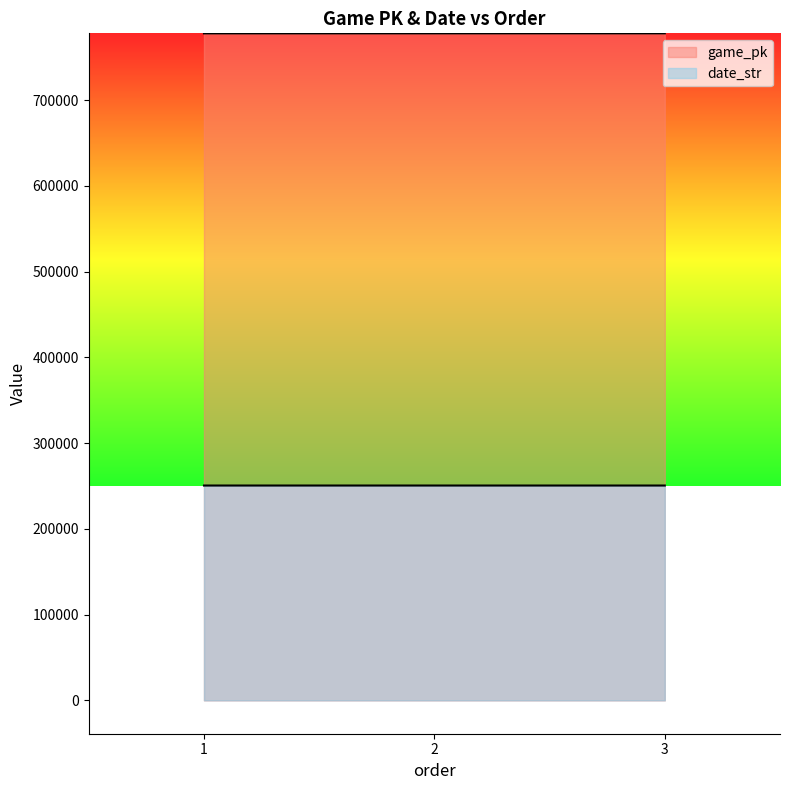

What is the average value of the date_str series?

250524